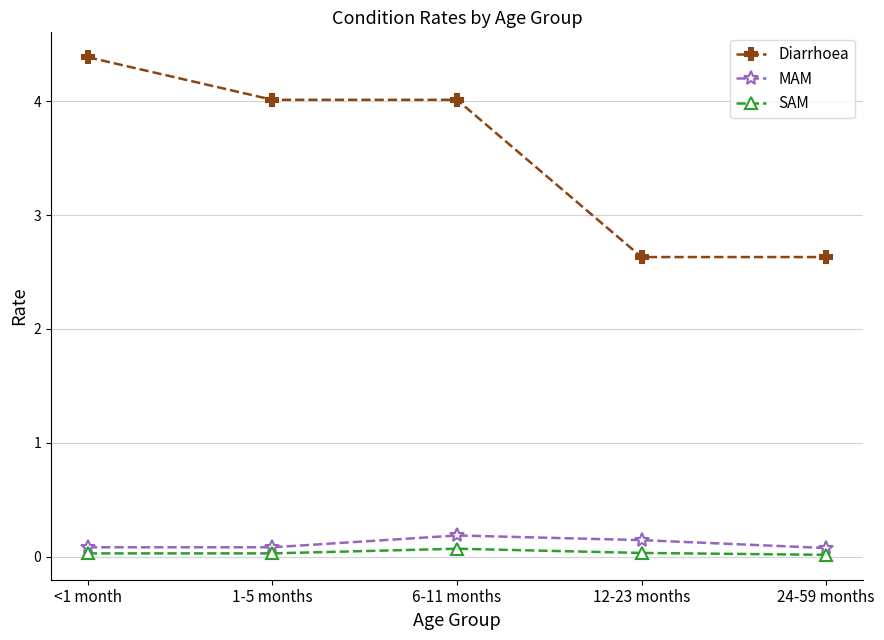

Does the chart have visible grid lines?

Yes